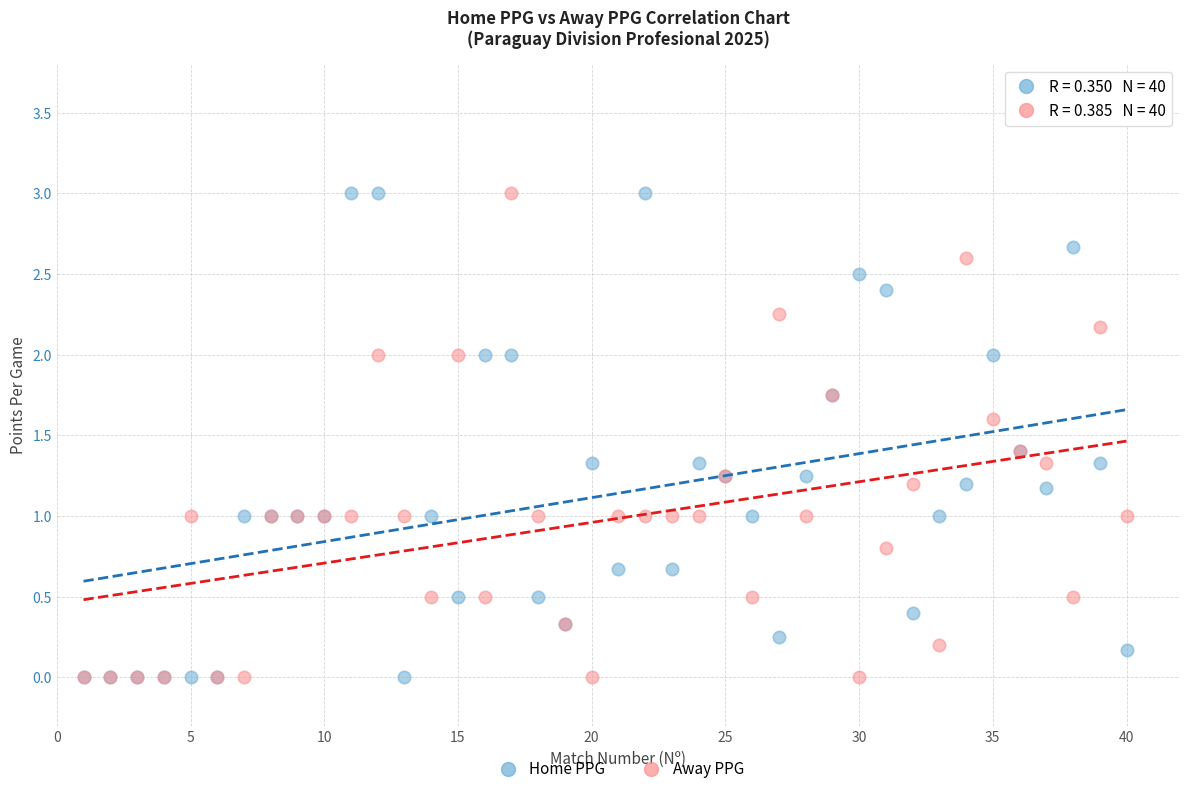

What are all the series names shown in the legend?

Home PPG, Away PPG